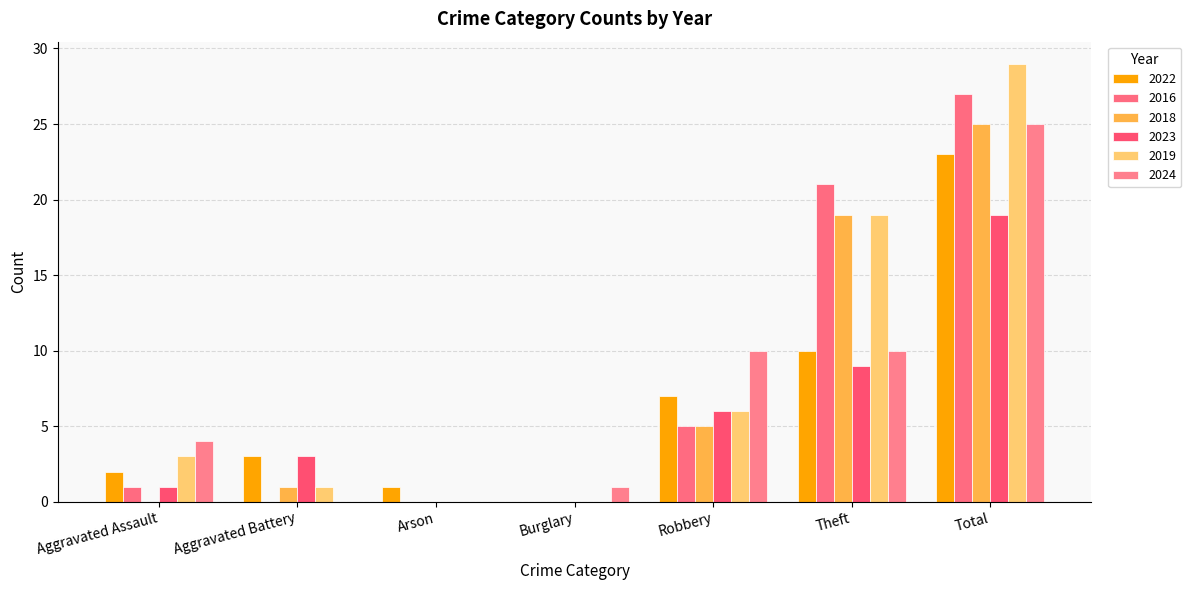

True or false: 2023 has a value of 6 at Robbery.

True